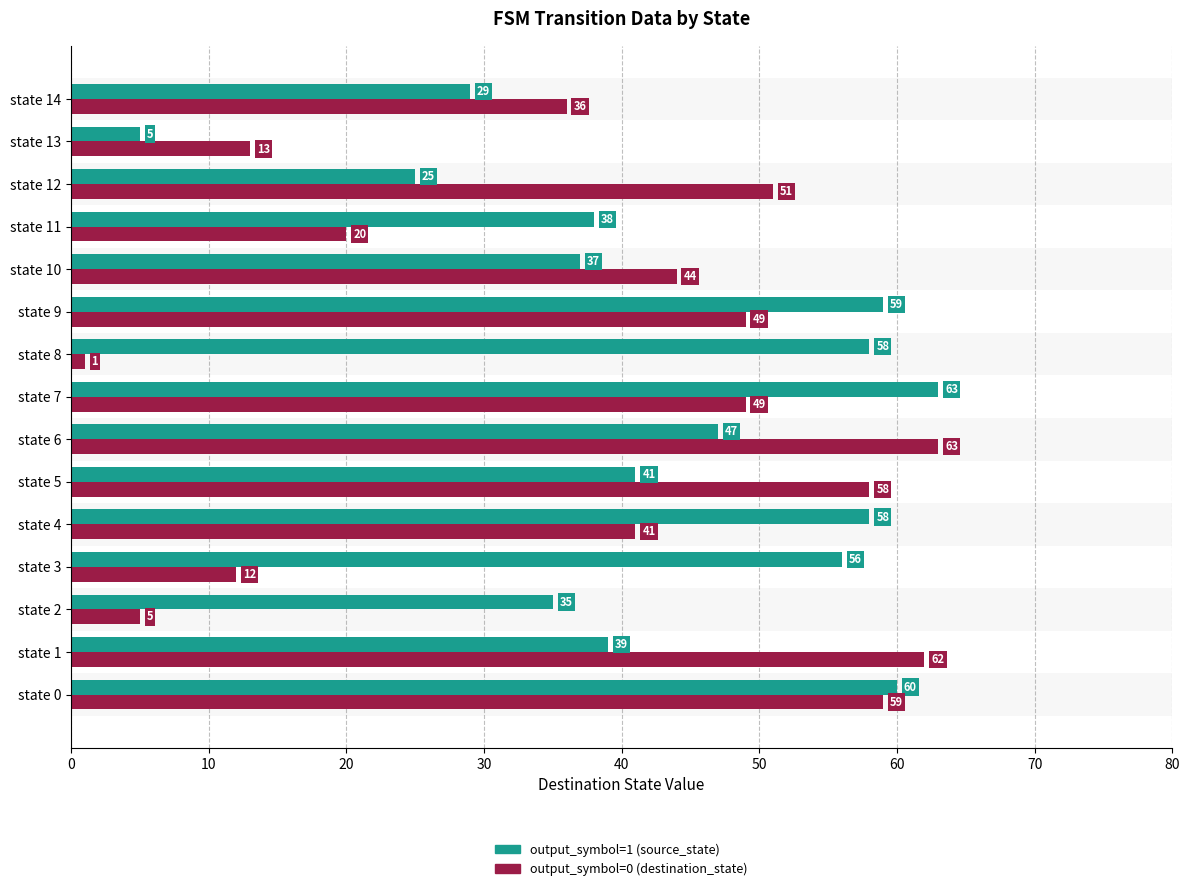

What are all the series names shown in the legend?

output_symbol=1 (source_state), output_symbol=0 (destination_state)